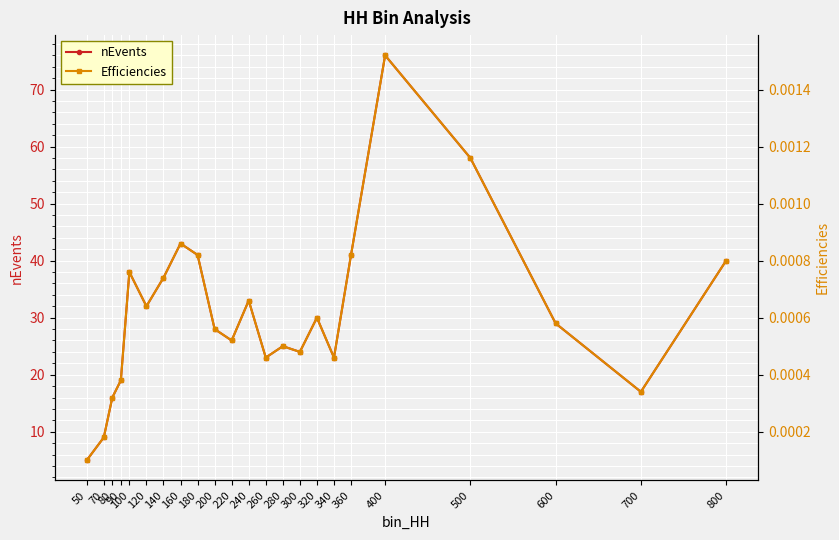

Reading left to right, transcribe all the data shown in this chart.

nEvents: 50=5.0	70=9.0	80=16.0	90=19.0	100=38.0	120=32.0	140=37.0	160=43.0	180=41.0	200=28.0	220=26.0	240=33.0	260=23.0	280=25.0	300=24.0	320=30.0	340=23.0	360=41.0	400=76.0	500=58.0	600=29.0	700=17.0	800=40.0
Efficiencies: 50=0.0	70=0.0	80=0.0	90=0.0	100=0.0	120=0.0	140=0.0	160=0.0	180=0.0	200=0.0	220=0.0	240=0.0	260=0.0	280=0.0	300=0.0	320=0.0	340=0.0	360=0.0	400=0.0	500=0.0	600=0.0	700=0.0	800=0.0